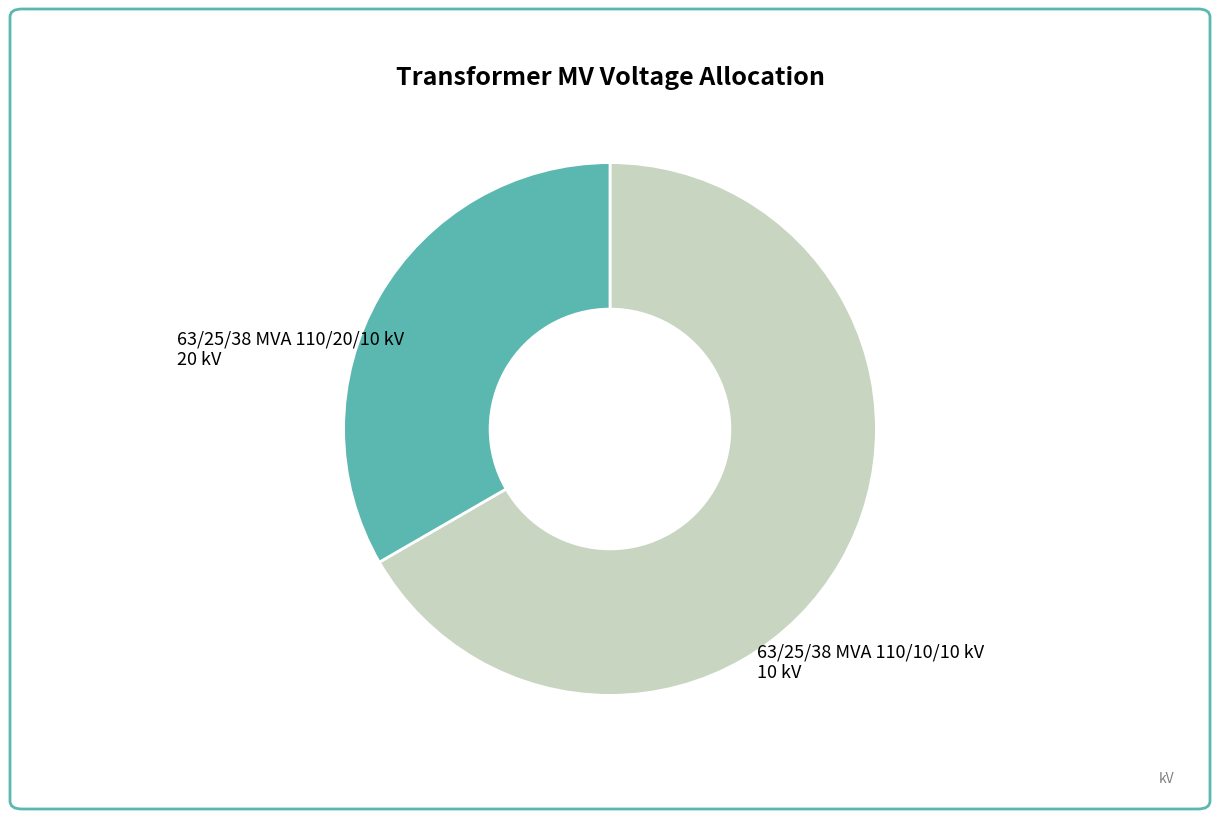

Which category has the smallest portion of the pie?

63/25/38 MVA 110/10/10 kV